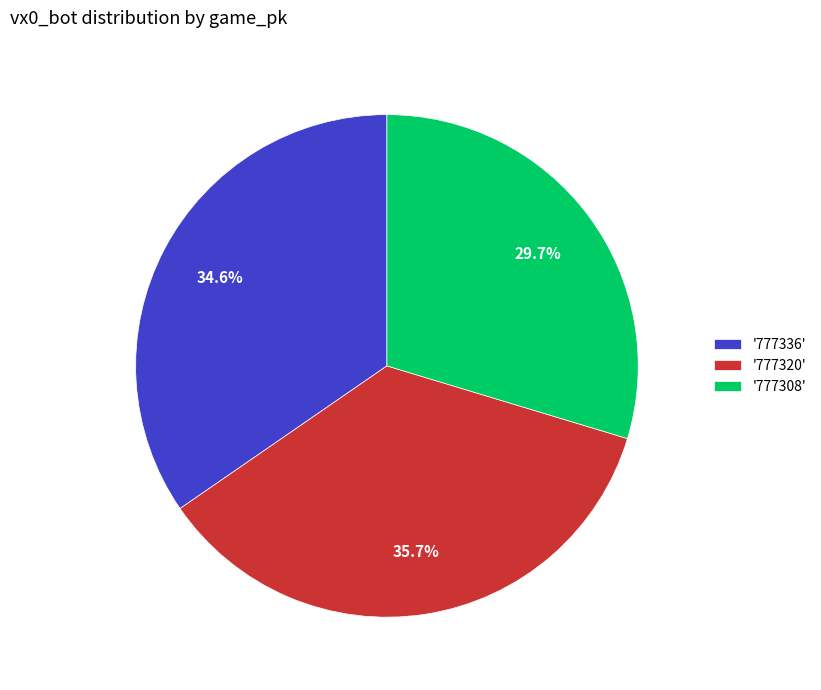

Approximately how many times larger is the value at '777308' compared to '777320'?

0.8